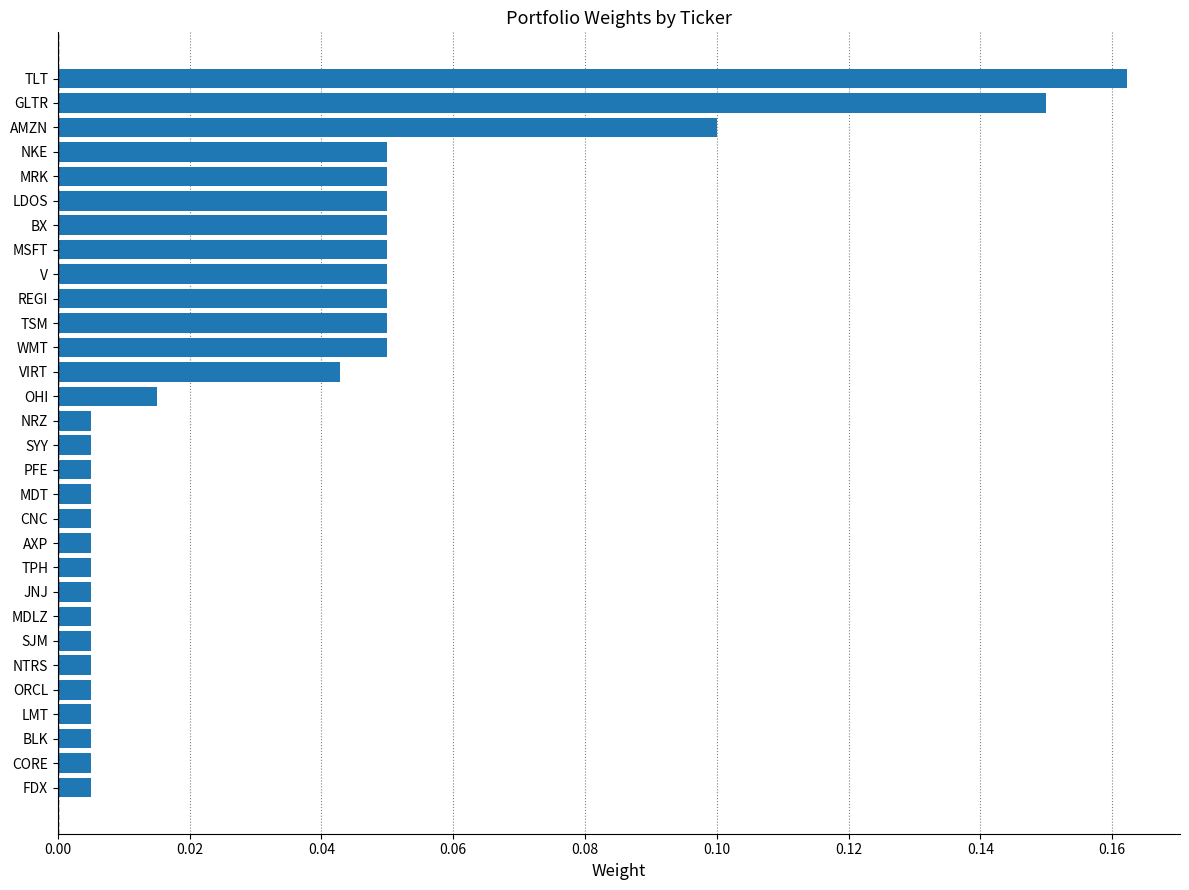

How many bars are there in total?

30